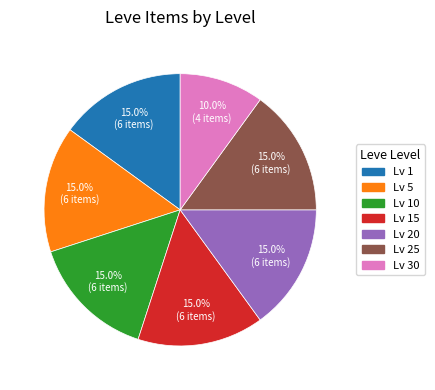

To the nearest percent, what is the average slice percentage?

14%